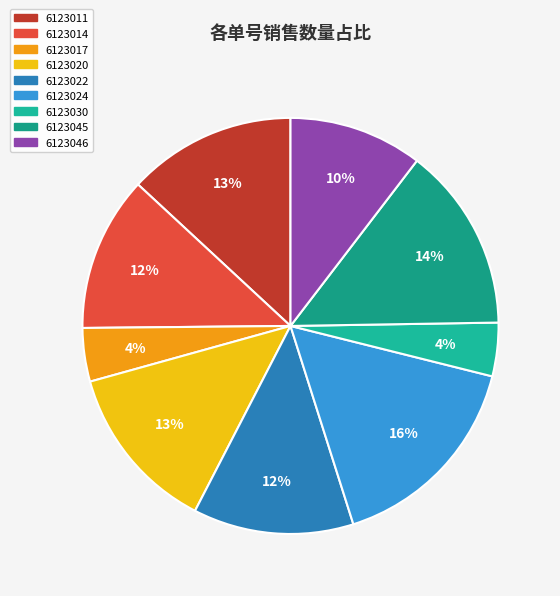

Is it true that 6123024 is 29% of the pie?

False